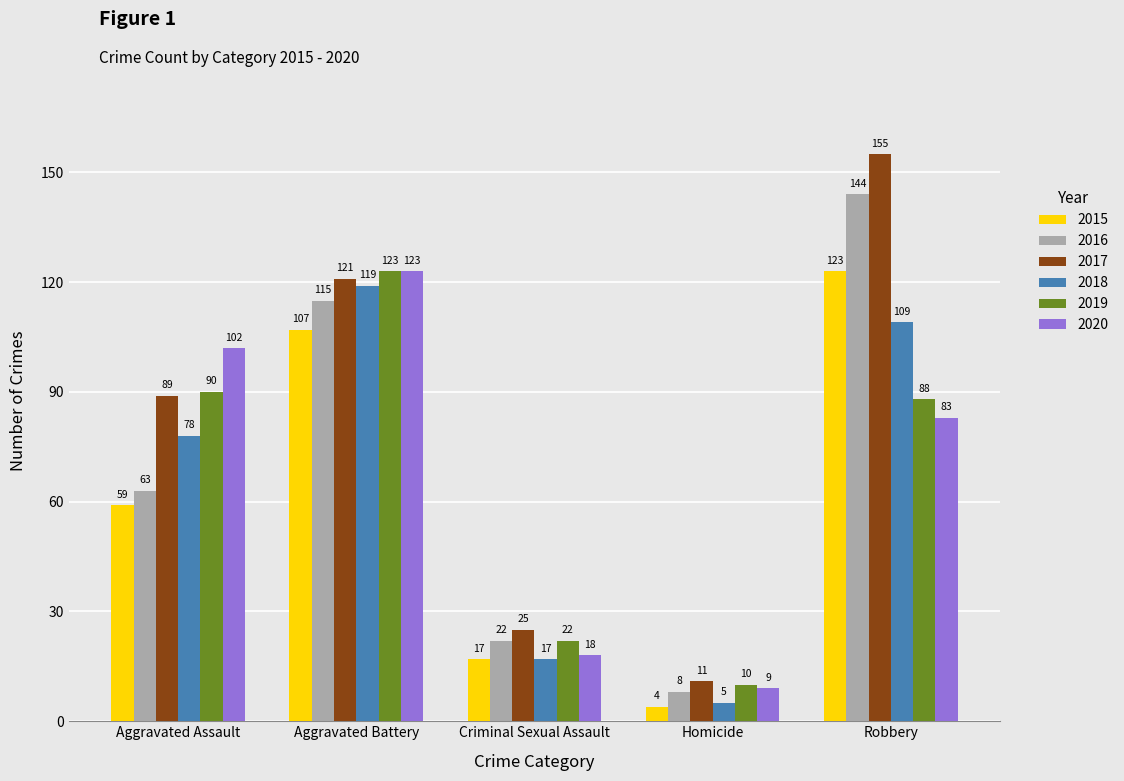

Is the value of 2020 at Homicide greater than the value of 2016 at Aggravated Battery?

No